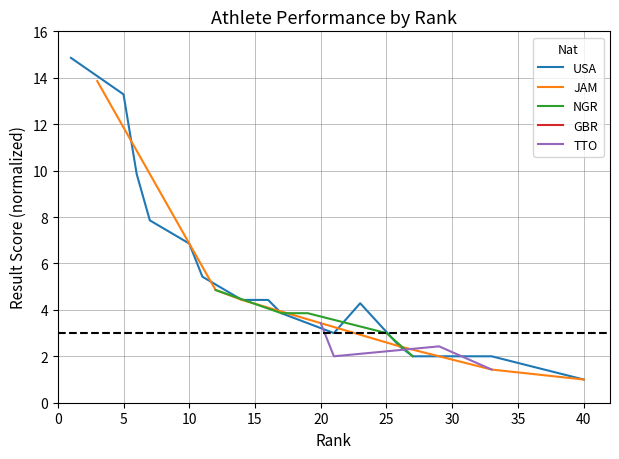

The value of USA at 30 is 0.9. True or false?

False